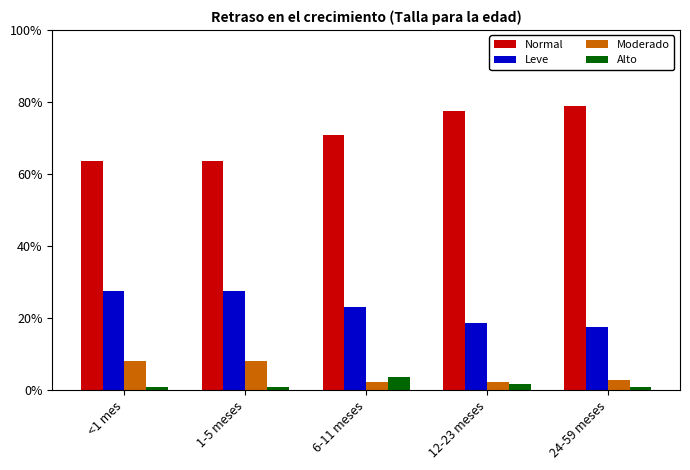

Are the bars horizontal?

No